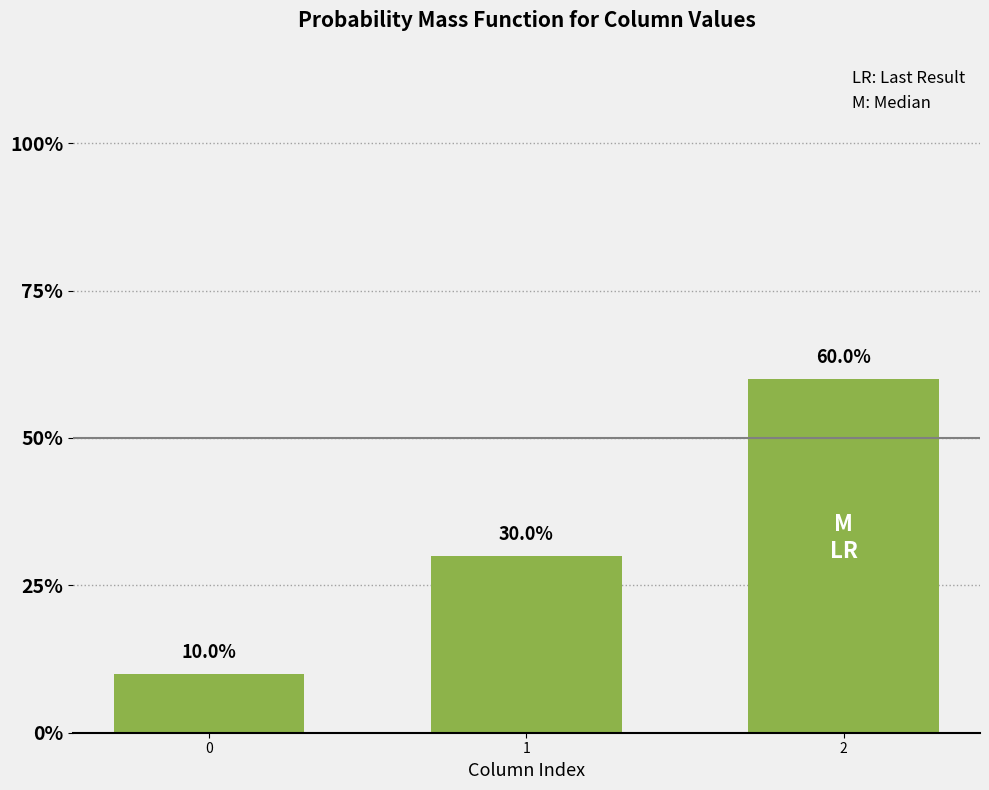

What is the change in value from 0 to 1?

+0.2